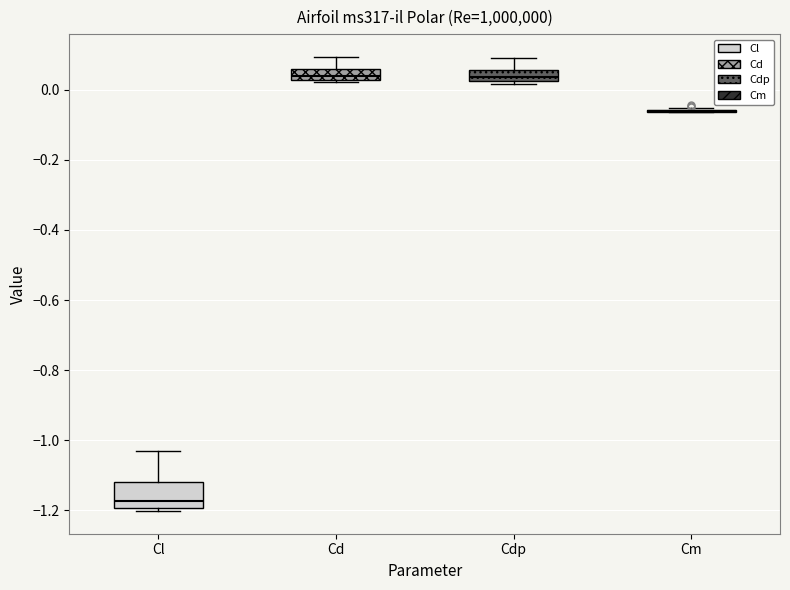

Where is the upper edge of the box for Cdp on the y-axis? The values are not printed on the chart, so give them approximately, as read against the axis.

0.06